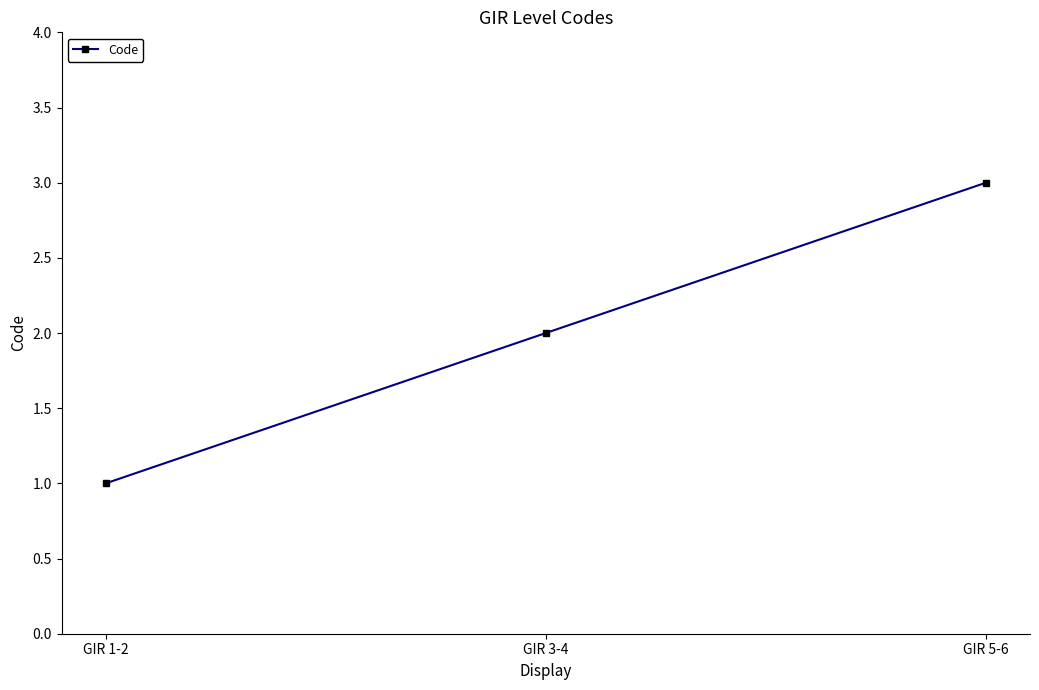

What is the difference between the second highest and minimum values?

1